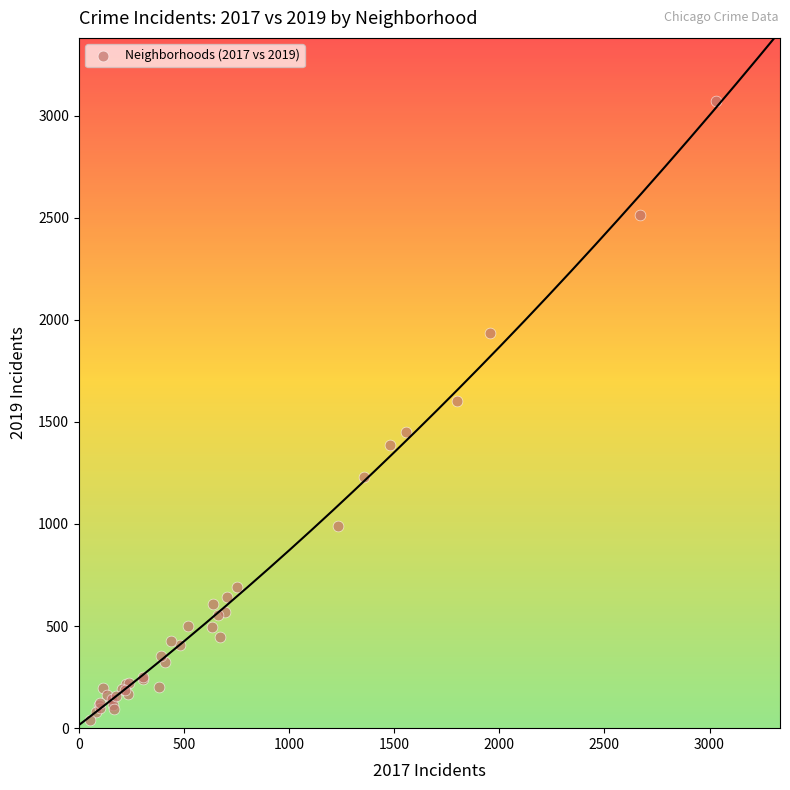

What Y value in the scatter plot is closest to 1555?

1604